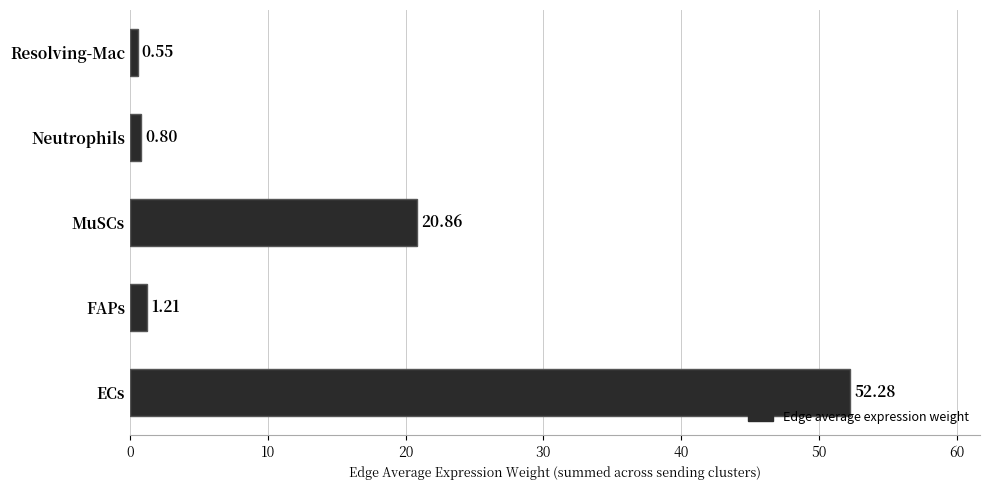

What is the difference between the second highest and second lowest values?

20.1